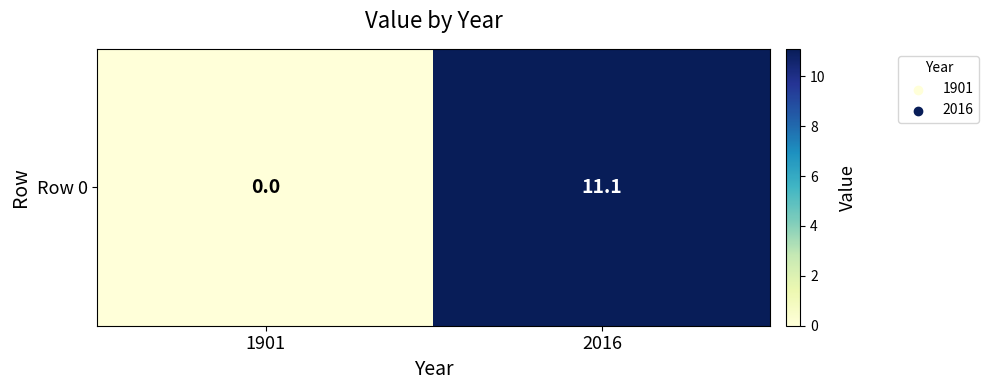

How many values are above zero?

1